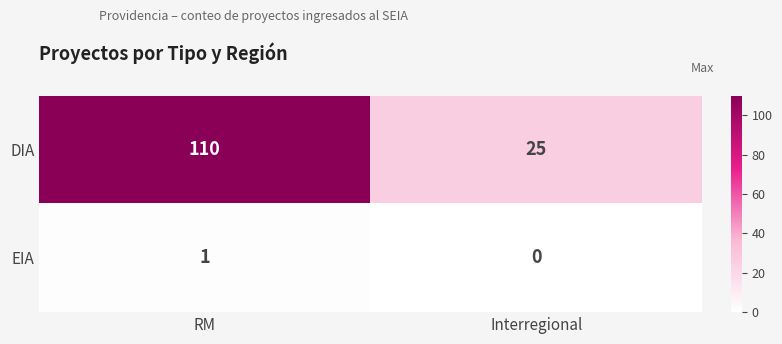

The value of DIA at RM is 164. True or false?

False